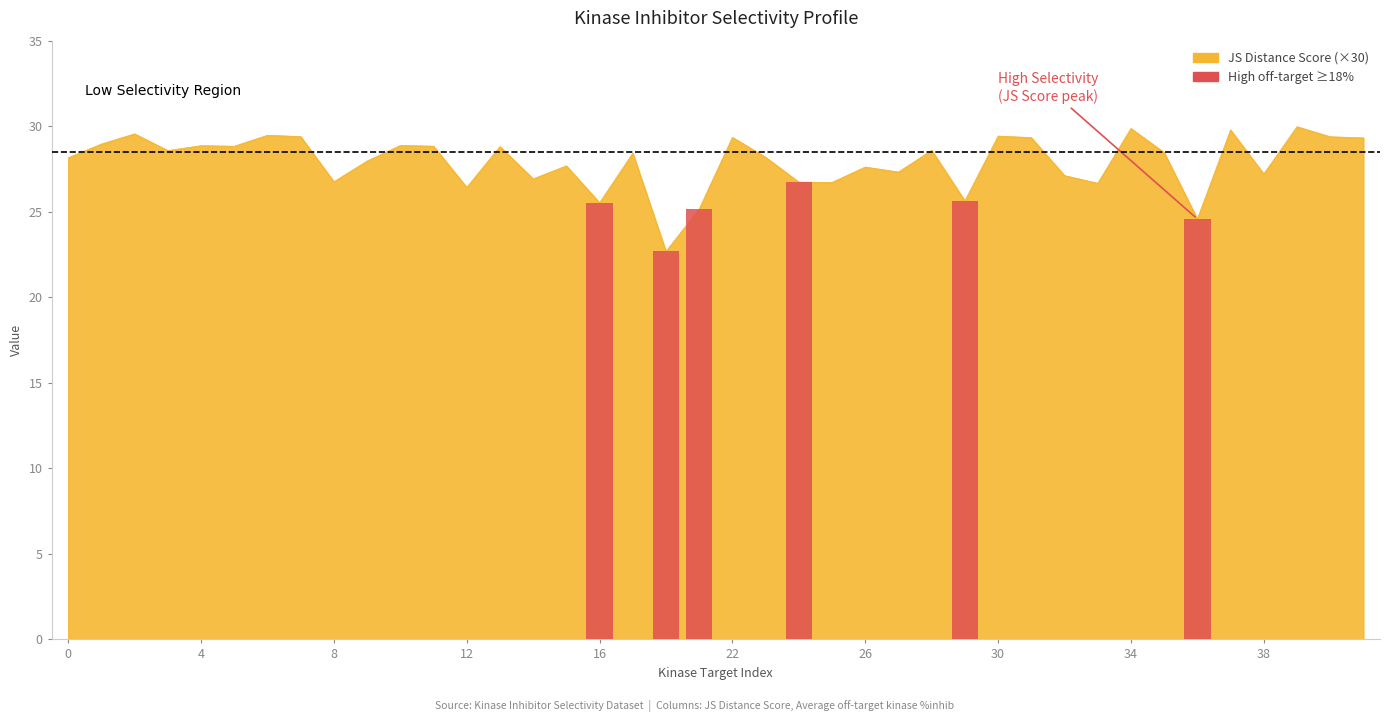

List the labels in order of value, smallest first.

20, 36, 21, 16, 29, 12, 33, 25, 24, 8, 14, 32, 38, 27, 26, 15, 9, 0, 23, 18, 35, 3, 28, 13, 5, 11, 4, 10, 1, 42, 31, 22, 41, 7, 30, 6, 2, 37, 34, 40